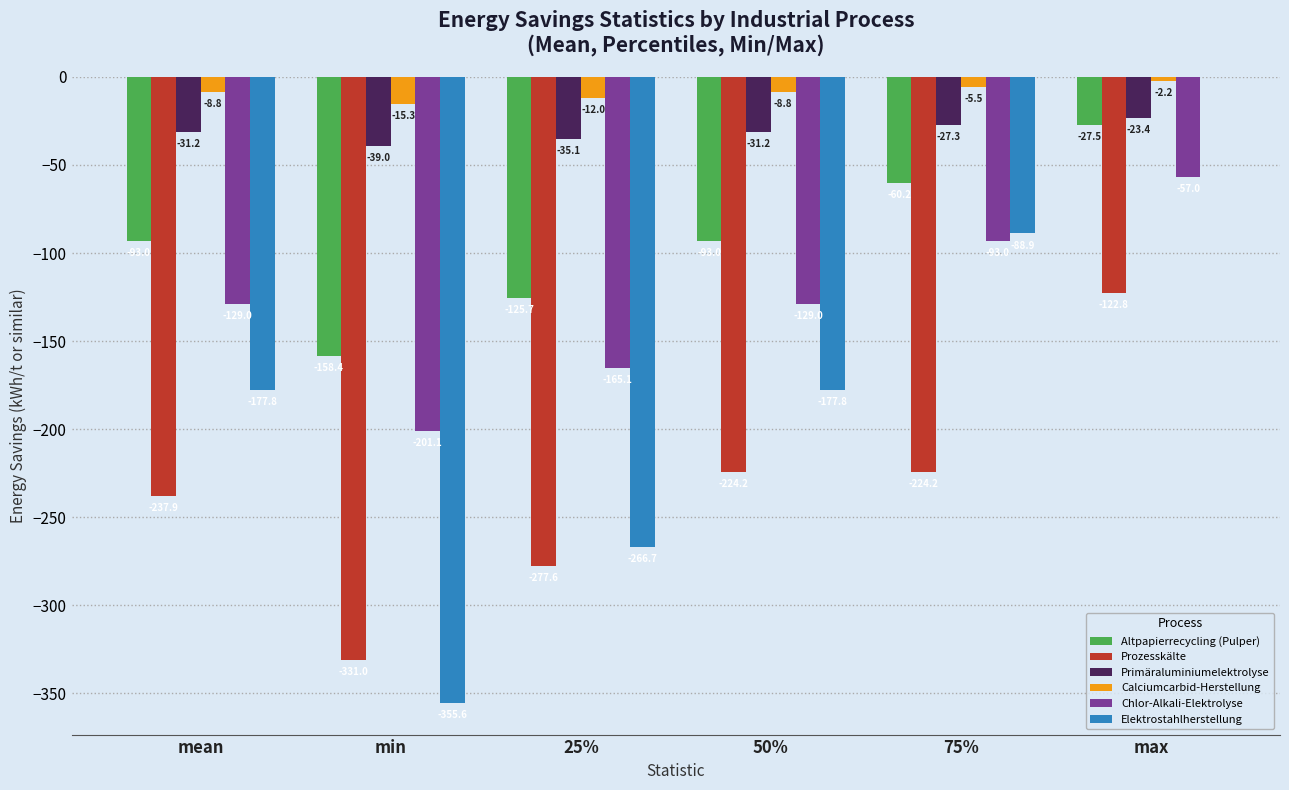

How many data points does each series have?

6